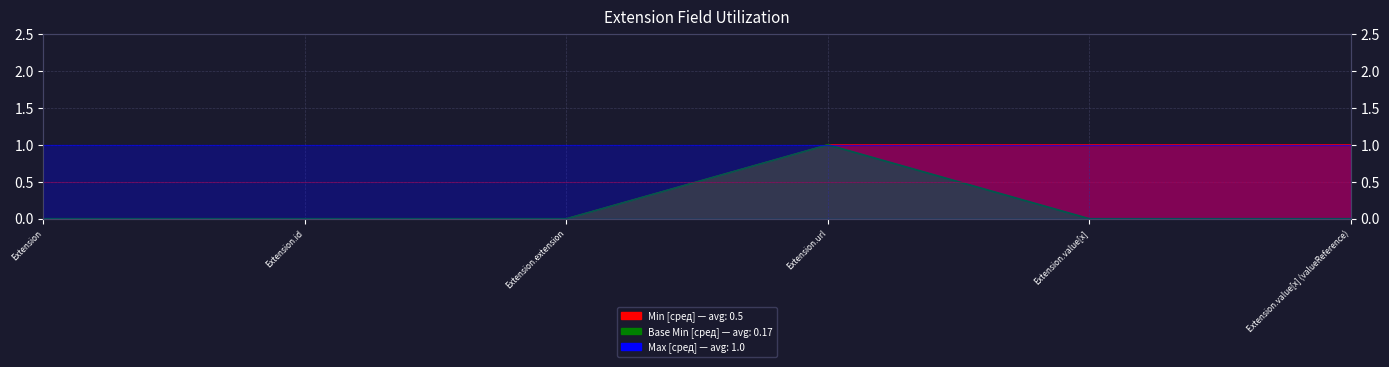

How many values in the Base Min series exceed 0?

1